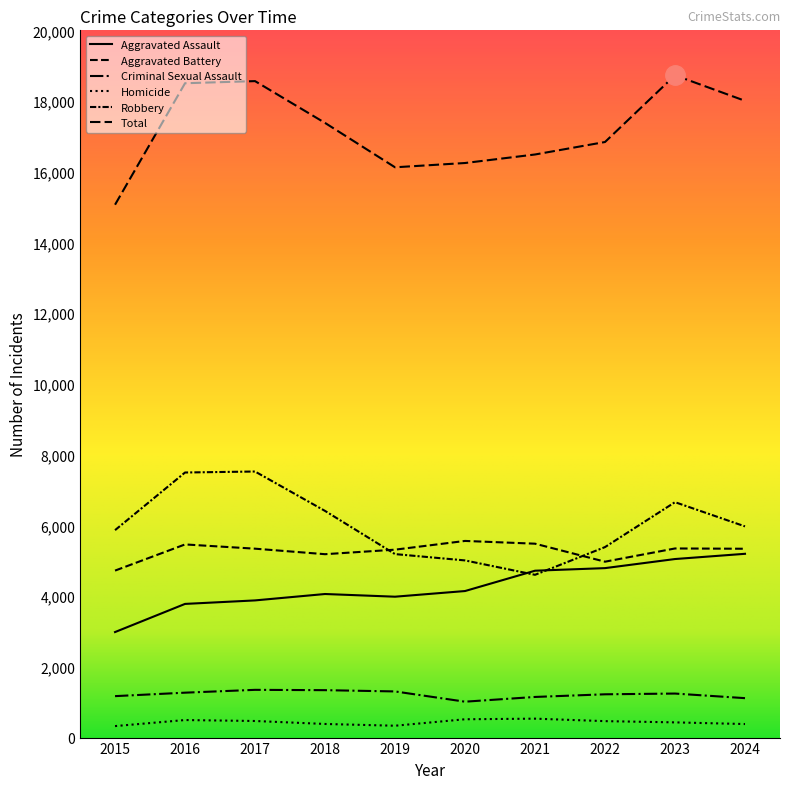

Reading left to right, what are all the values shown in this chart?

Aggravated Assault: 2984	3780	3879	4060	3984	4144	4719	4792	5049	5197
Aggravated Battery: 4722	5462	5342	5186	5314	5561	5483	4974	5348	5340
Criminal Sexual Assault: 1172	1270	1350	1341	1305	1015	1149	1224	1245	1115
Homicide: 325	496	469	385	335	518	535	465	430	383
Robbery: 5866	7496	7524	6410	5189	5010	4603	5387	6657	5972
Total: 15069	18504	18564	17382	16127	16248	16489	16842	18729	18007